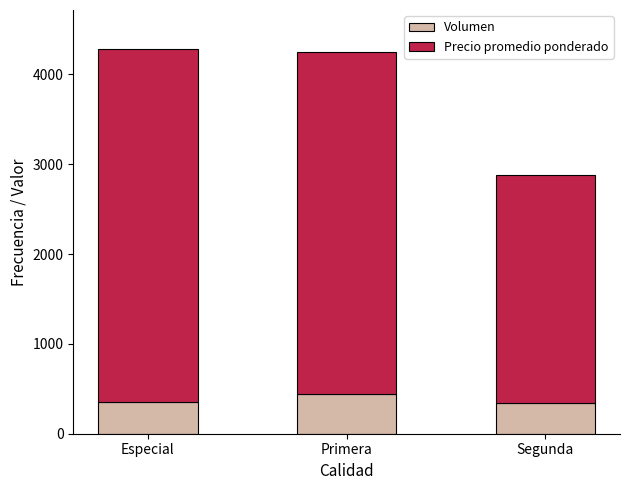

The value of Volumen at Especial is 358. True or false?

True